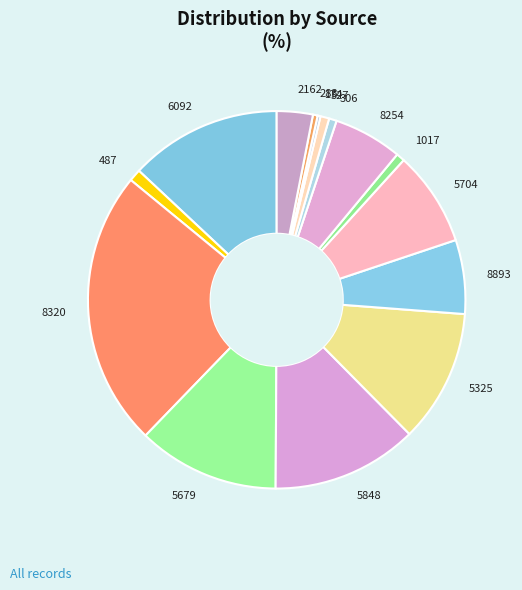

Is it true that 1017 is 1% of the pie?

True